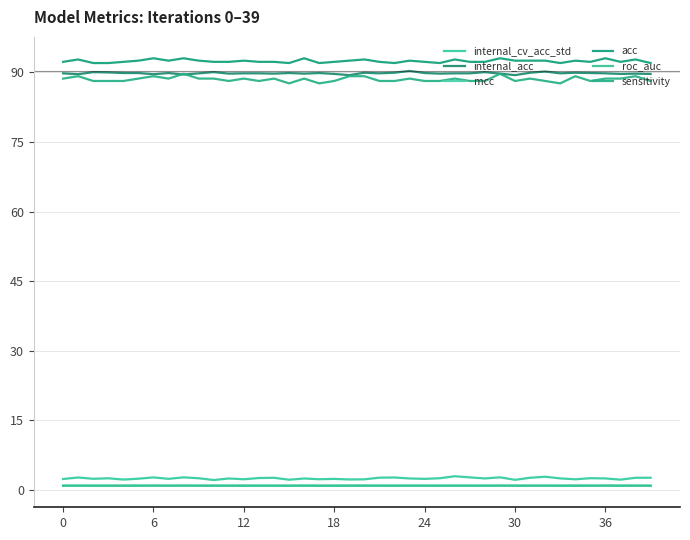

True or false: sensitivity and acc cross at least once.

False